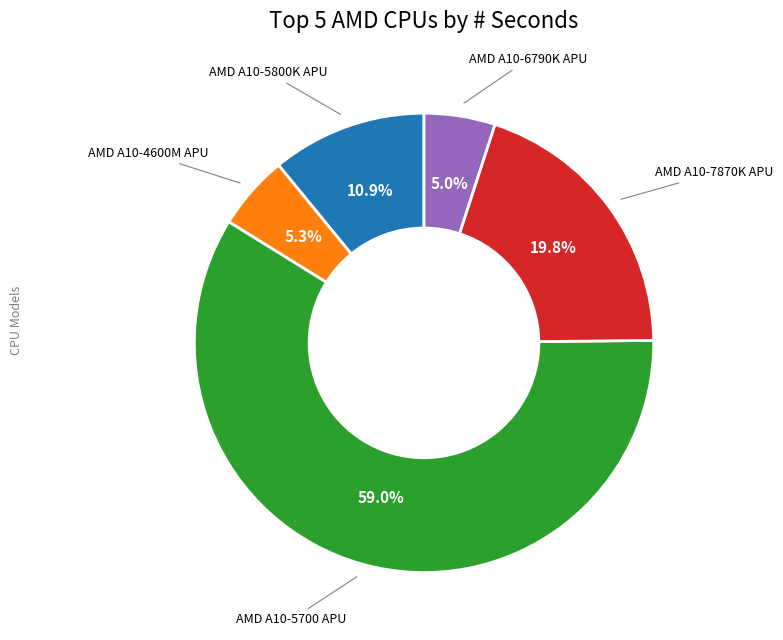

Is there any slice that represents more than half of the pie?

Yes